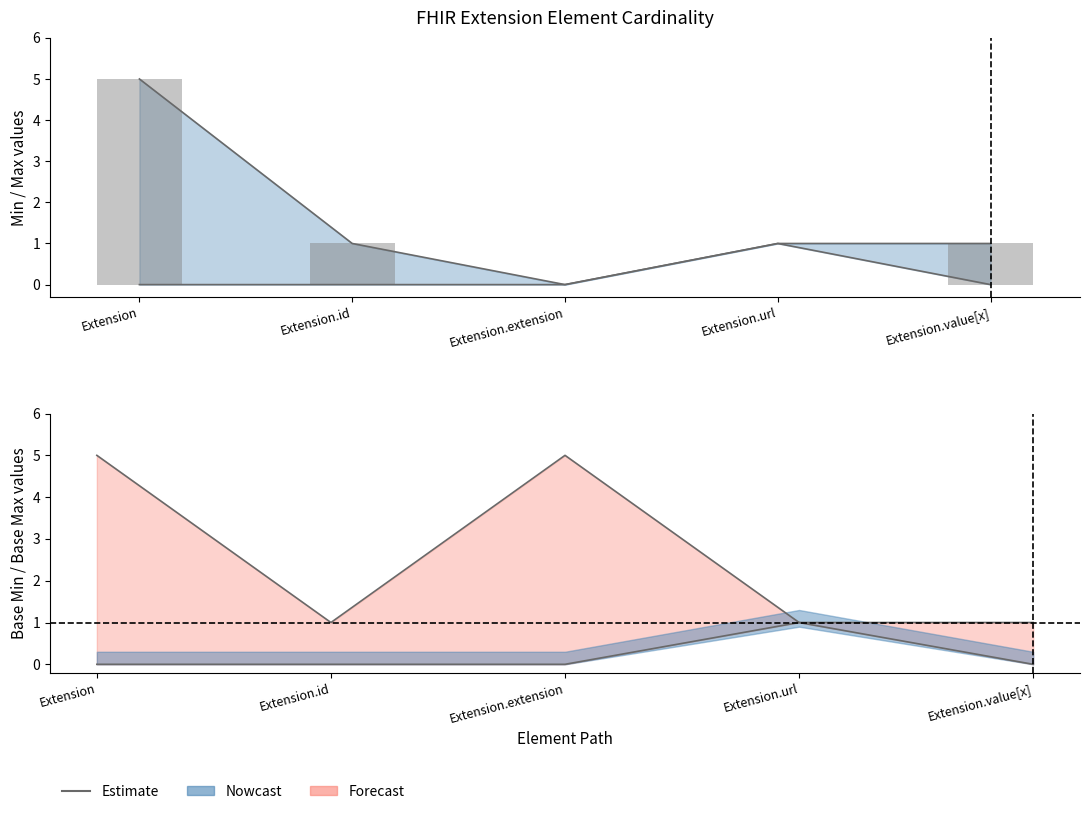

Is it true that Min equals 0 at Extension?

False